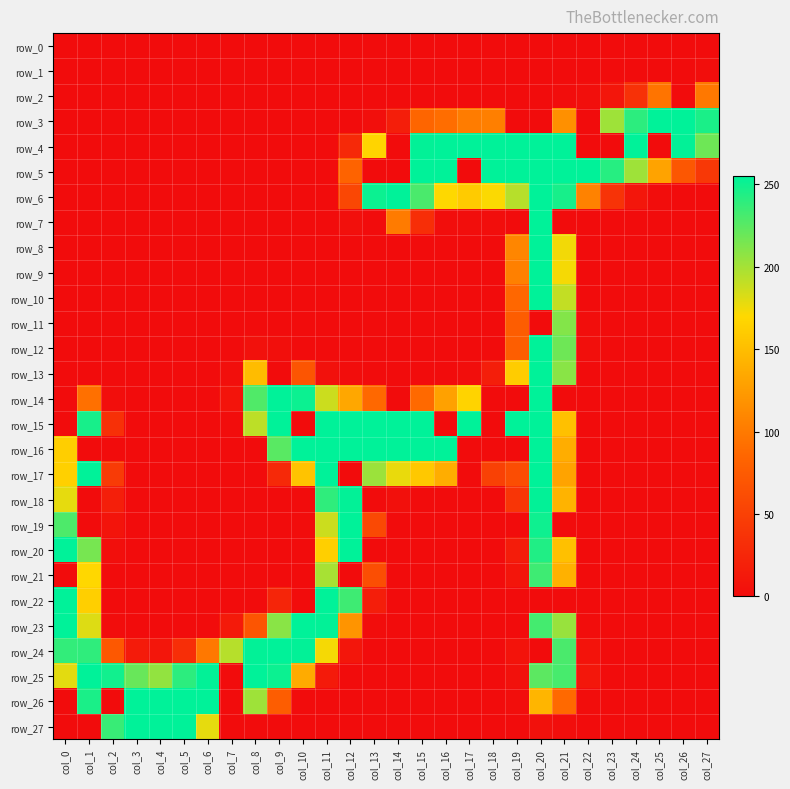

What is the total value across all series at col_22?

387